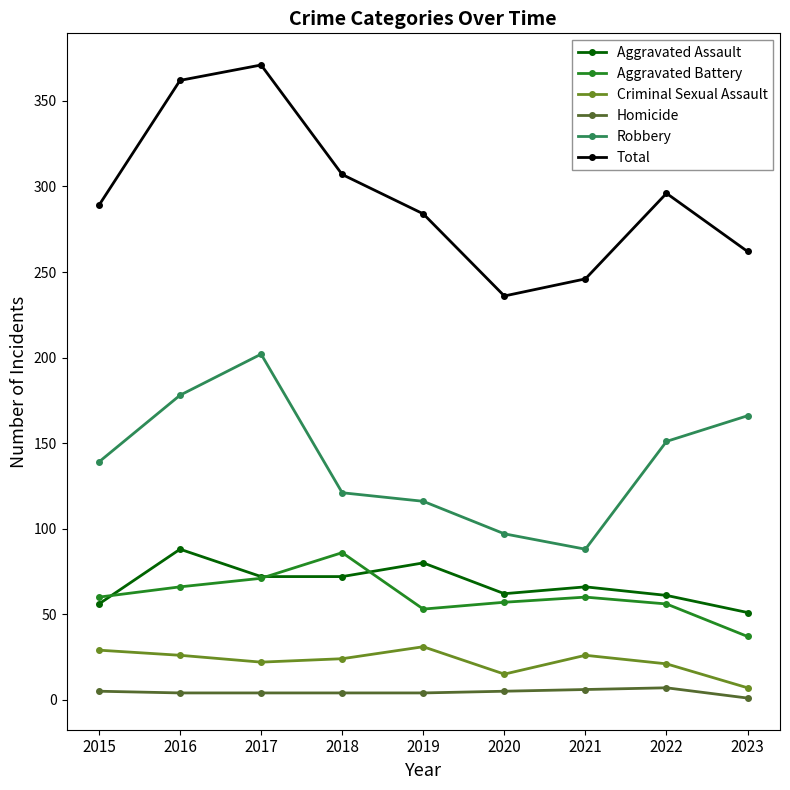

True or false: Homicide and Robbery intersect in this chart.

False